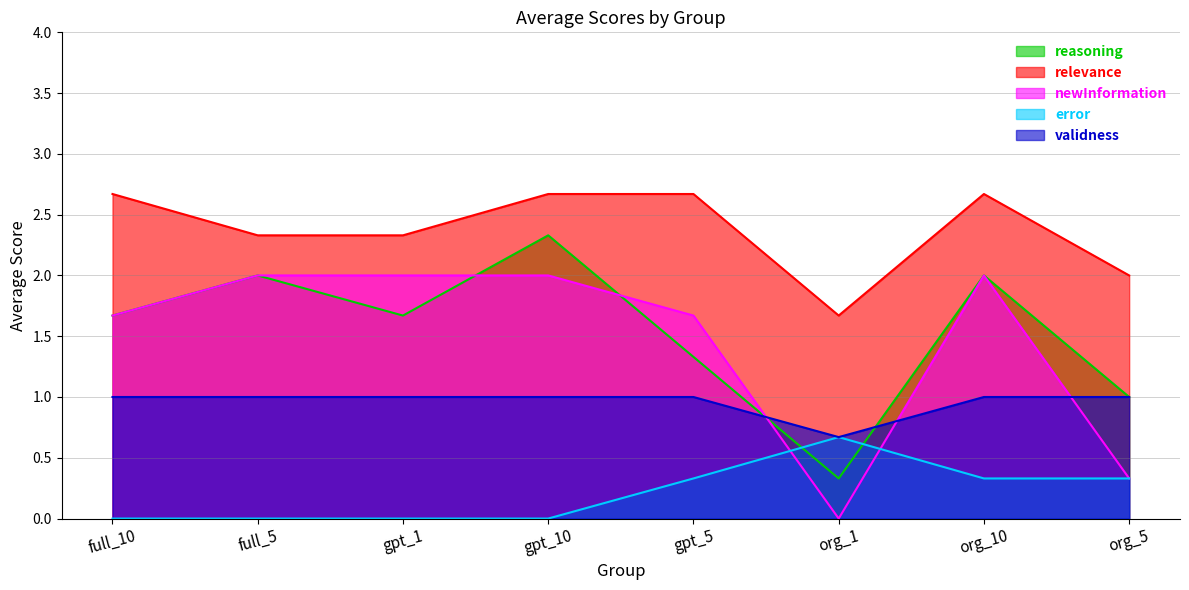

Which has a higher value, gpt_5 or org_5?

gpt_5